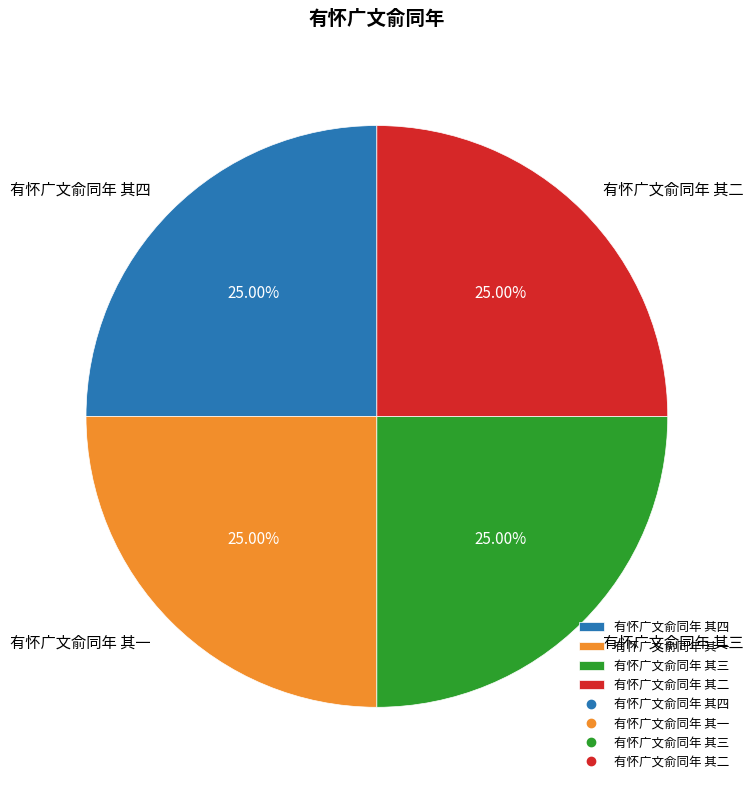

Does 有怀广文俞同年 其一 account for over 50% of the chart?

No